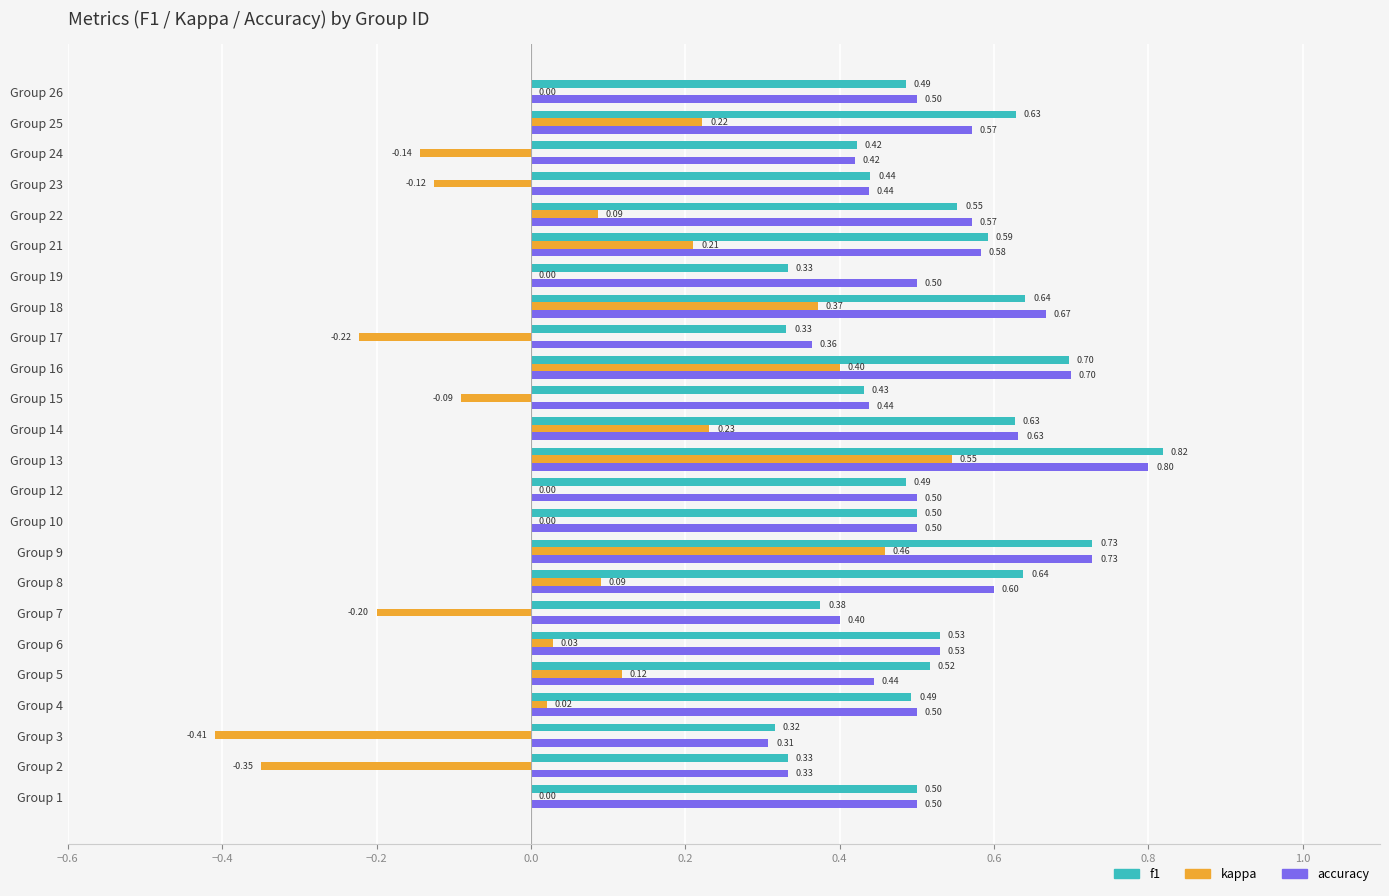

What are all the series names shown in the legend?

f1, kappa, accuracy